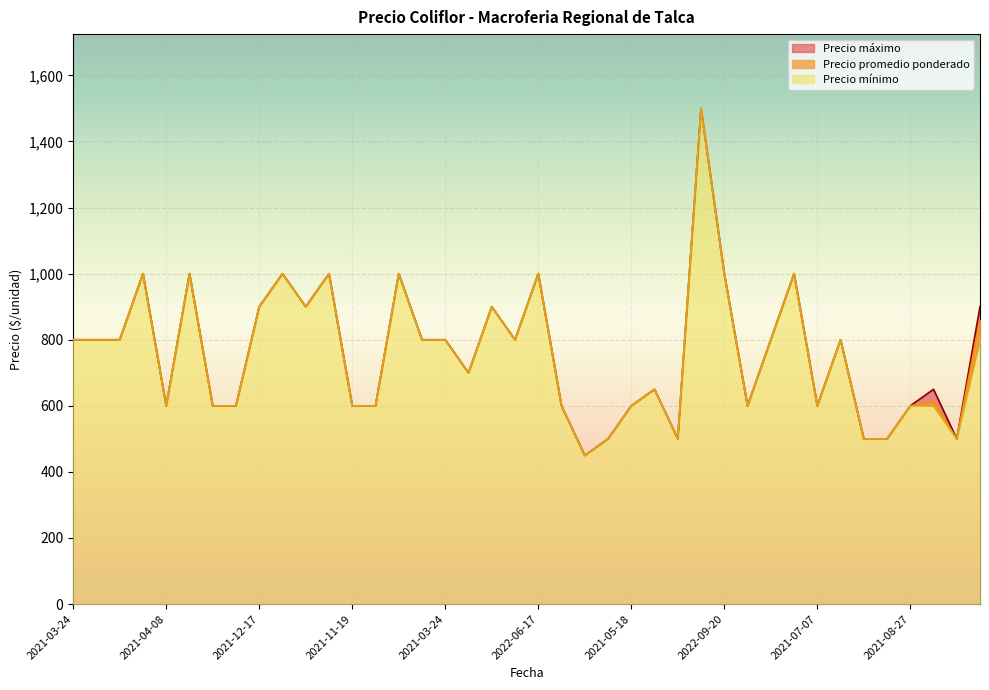

True or false: Precio promedio ponderado and Precio minimo intersect in this chart.

False